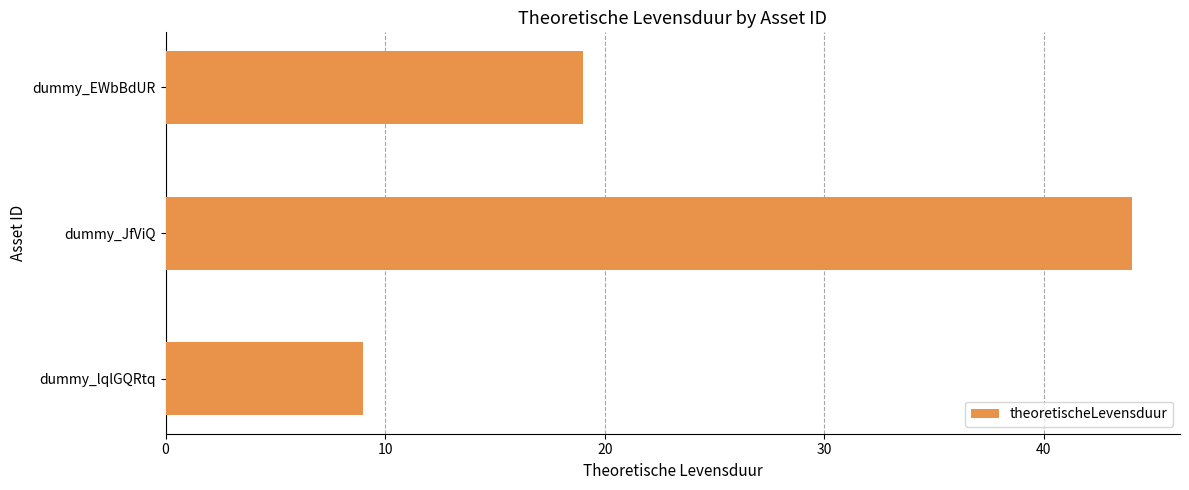

Rank the categories by value from highest to lowest.

dummy_JfViQ, dummy_EWbBdUR, dummy_lqlGQRtq